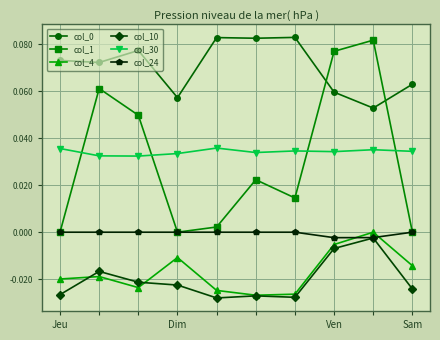

Which series has the widest spread of values?

col_1